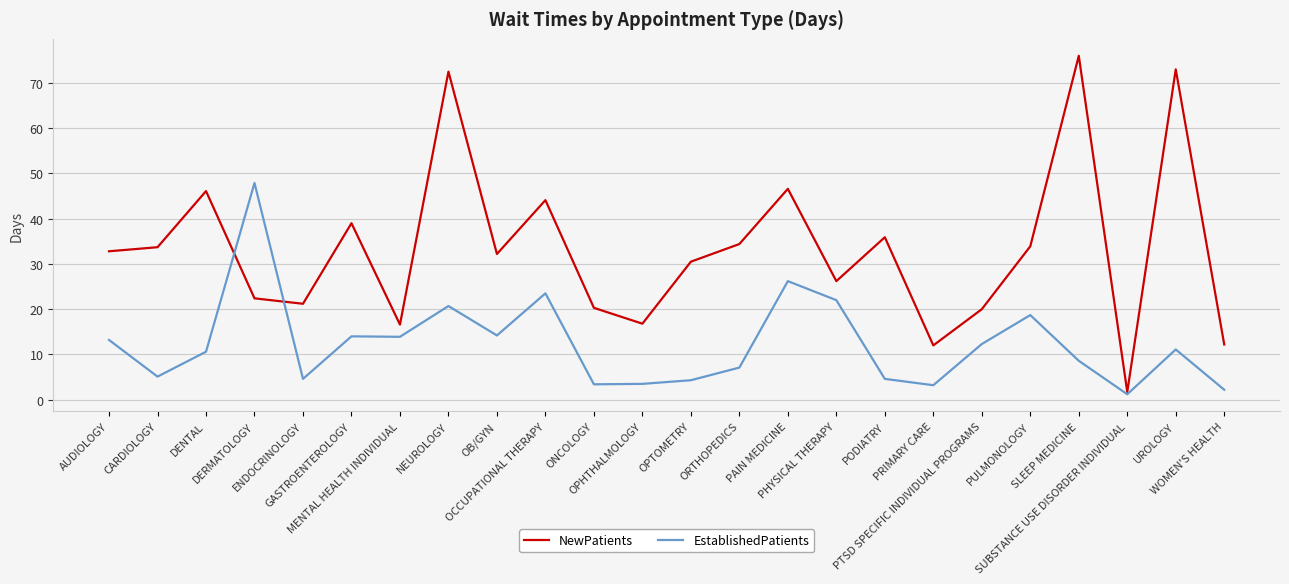

Rank the series by their average value, from highest to lowest.

NewPatients, EstablishedPatients